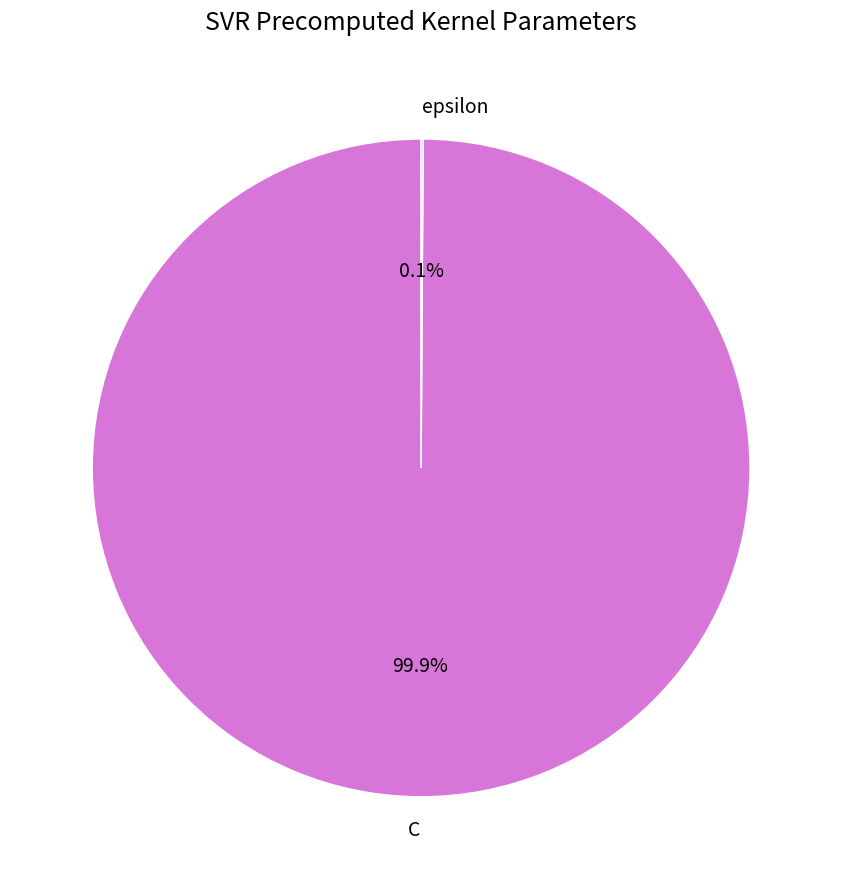

Is there a majority slice in this chart?

Yes